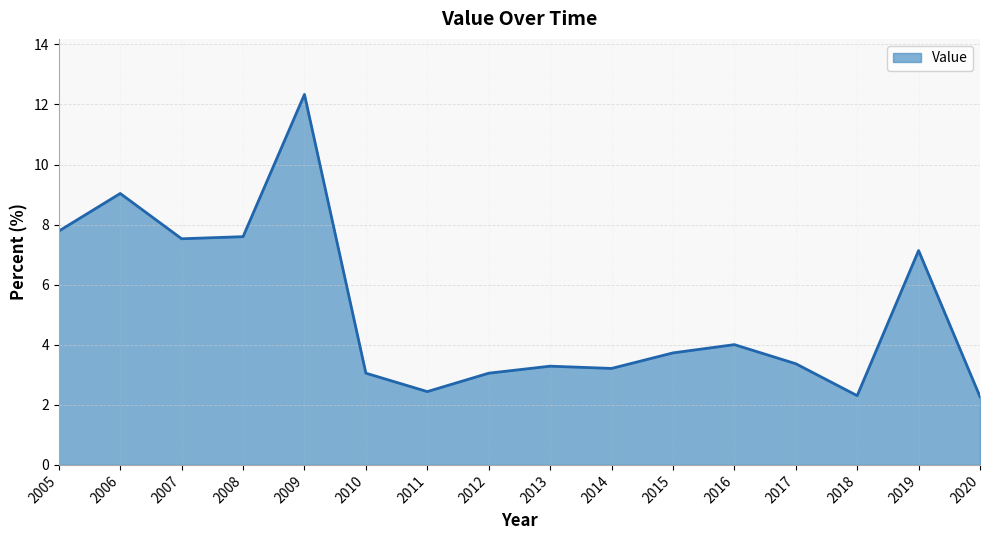

What is the difference between the maximum and minimum values?

10.1